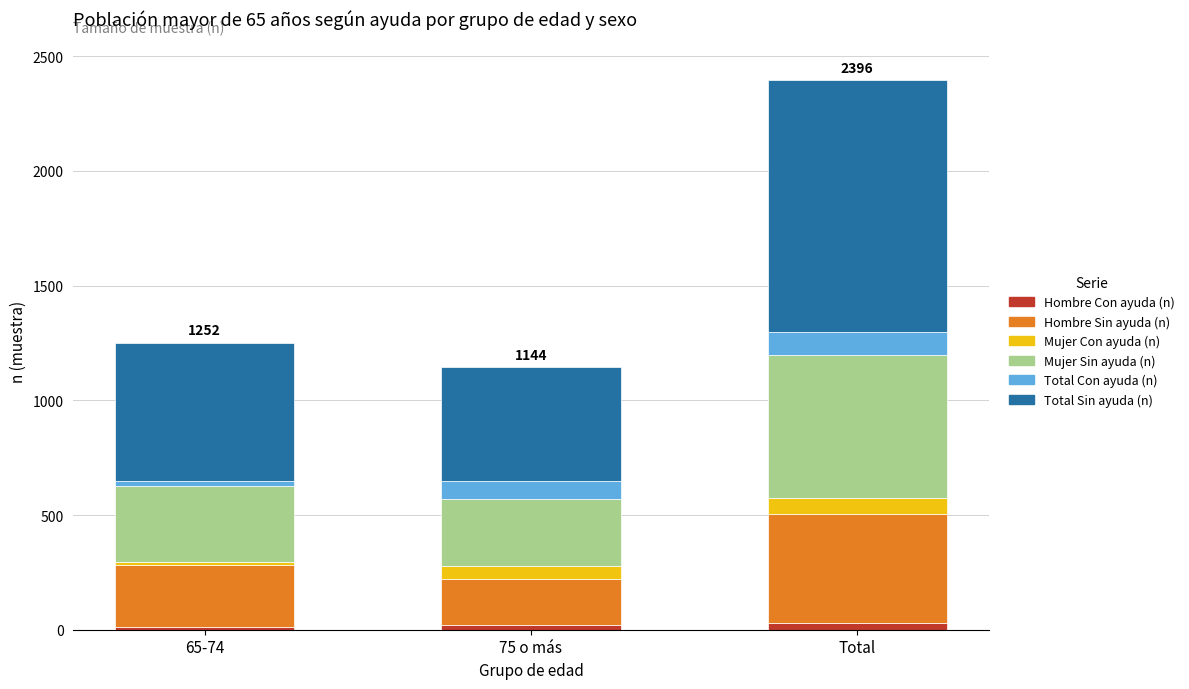

What is the average value of the Hombre Con ayuda (n) series?

21